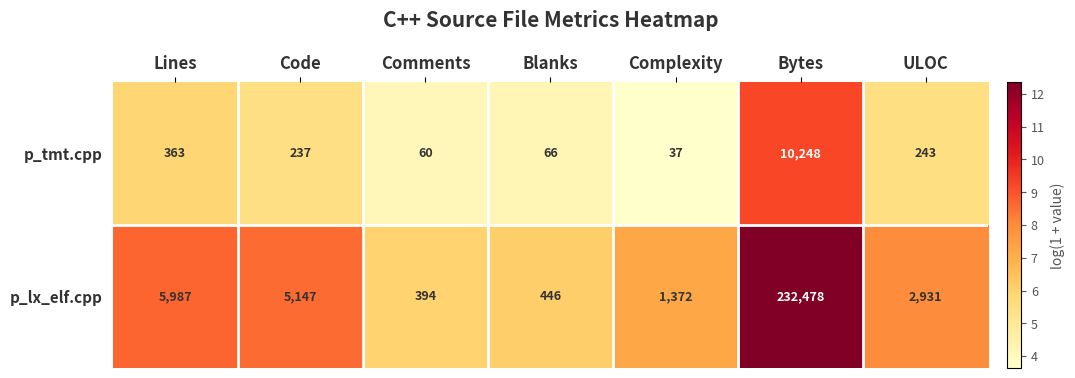

The p_tmt.cpp series shows 60 at Comments. True or false?

True